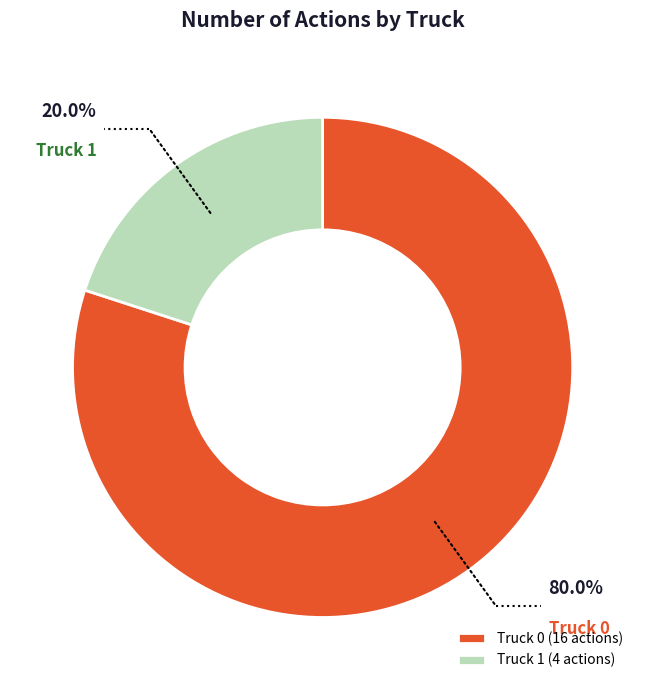

Between Truck 1 and Truck 0, which is larger?

Truck 0